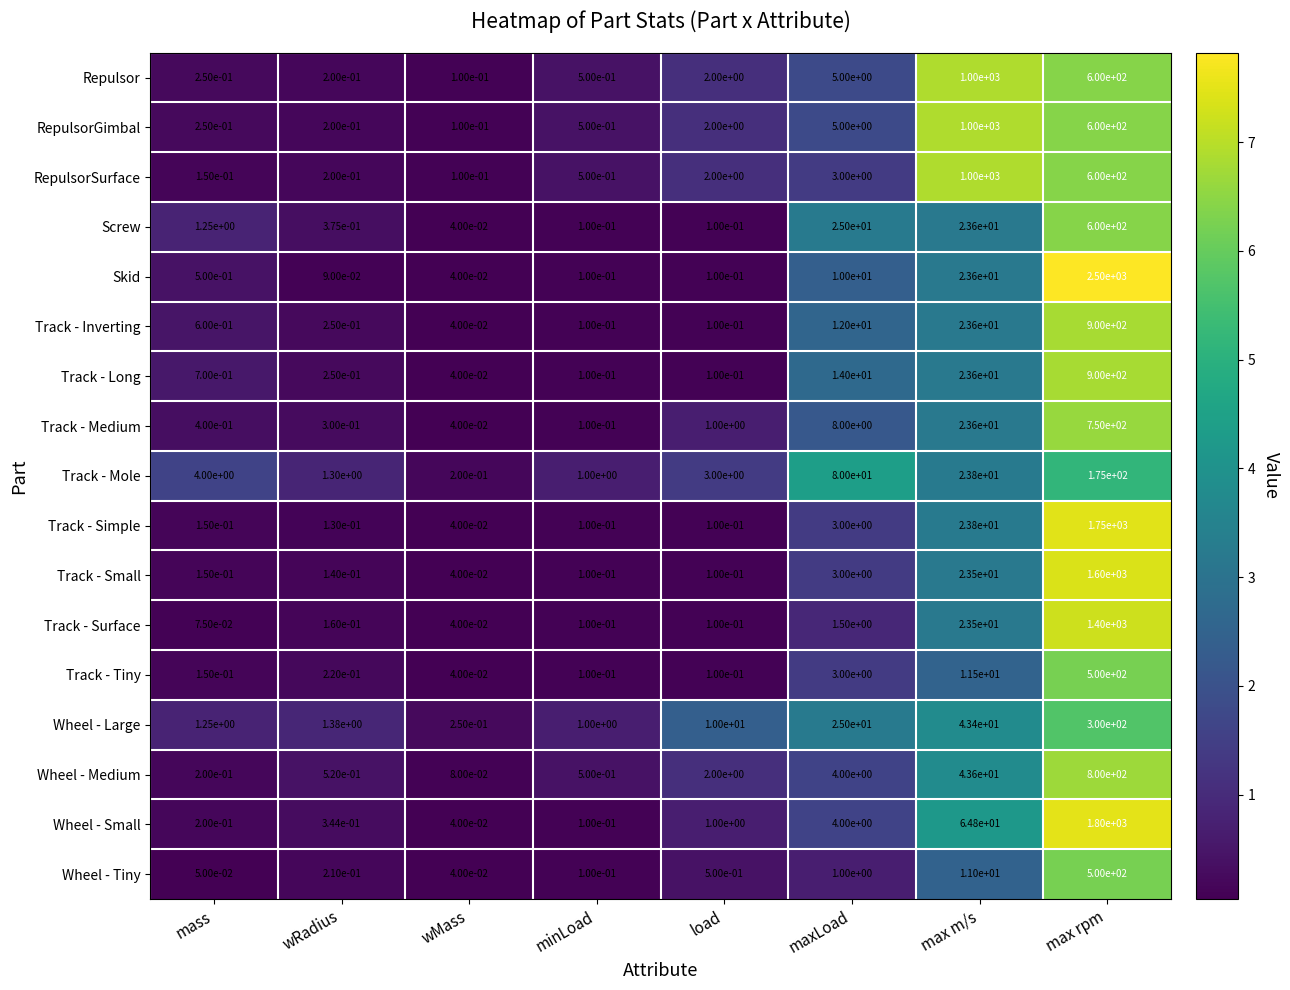

Rank the categories by Wheel - Medium value from highest to lowest.

max rpm, max m/s, maxLoad, load, wRadius, minLoad, mass, wMass